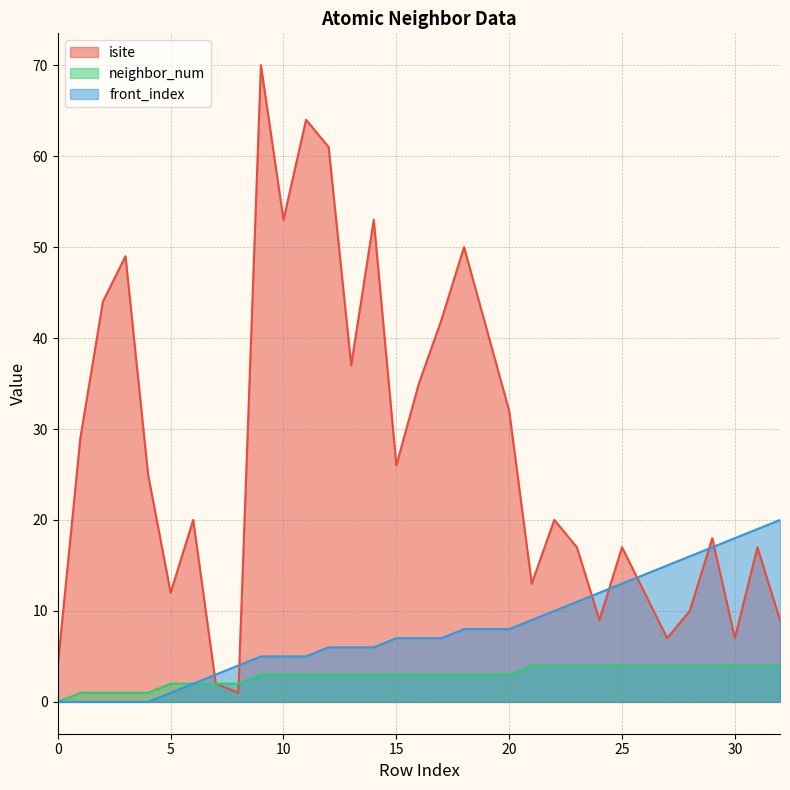

How many data points in neighbor_num are above 3?

12